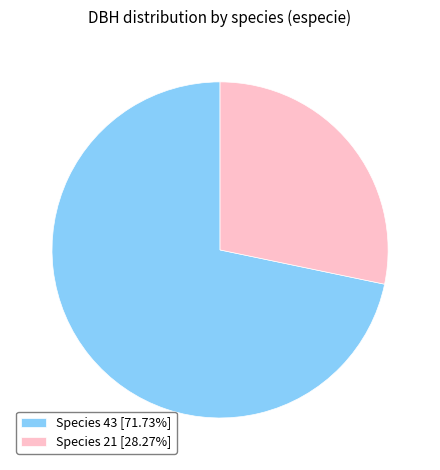

How many segments does this pie chart have?

2